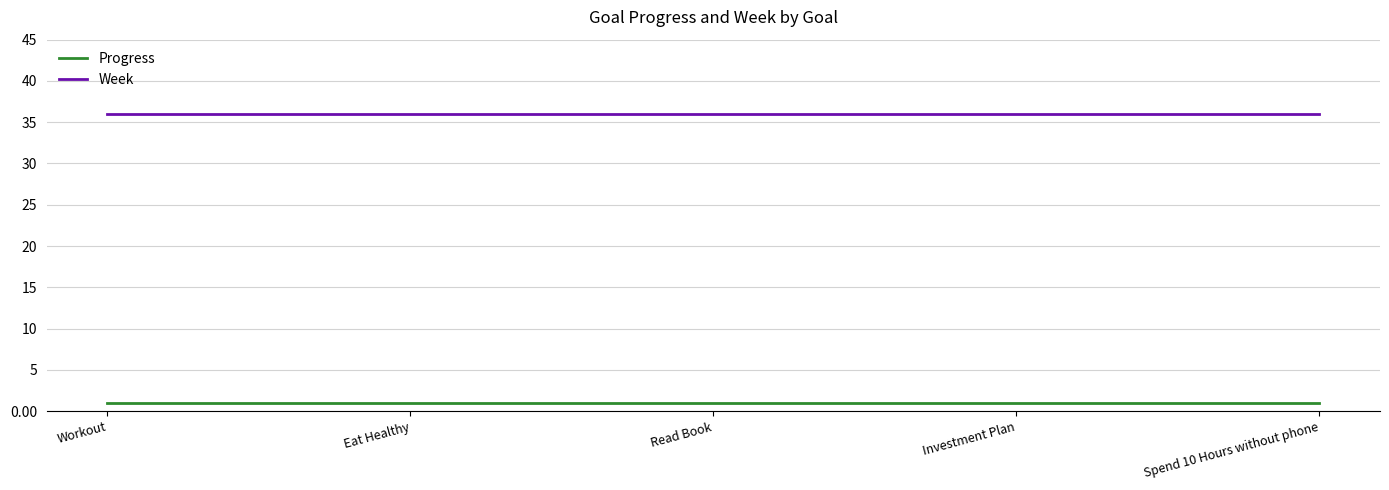

What is the smallest value displayed?

1.0